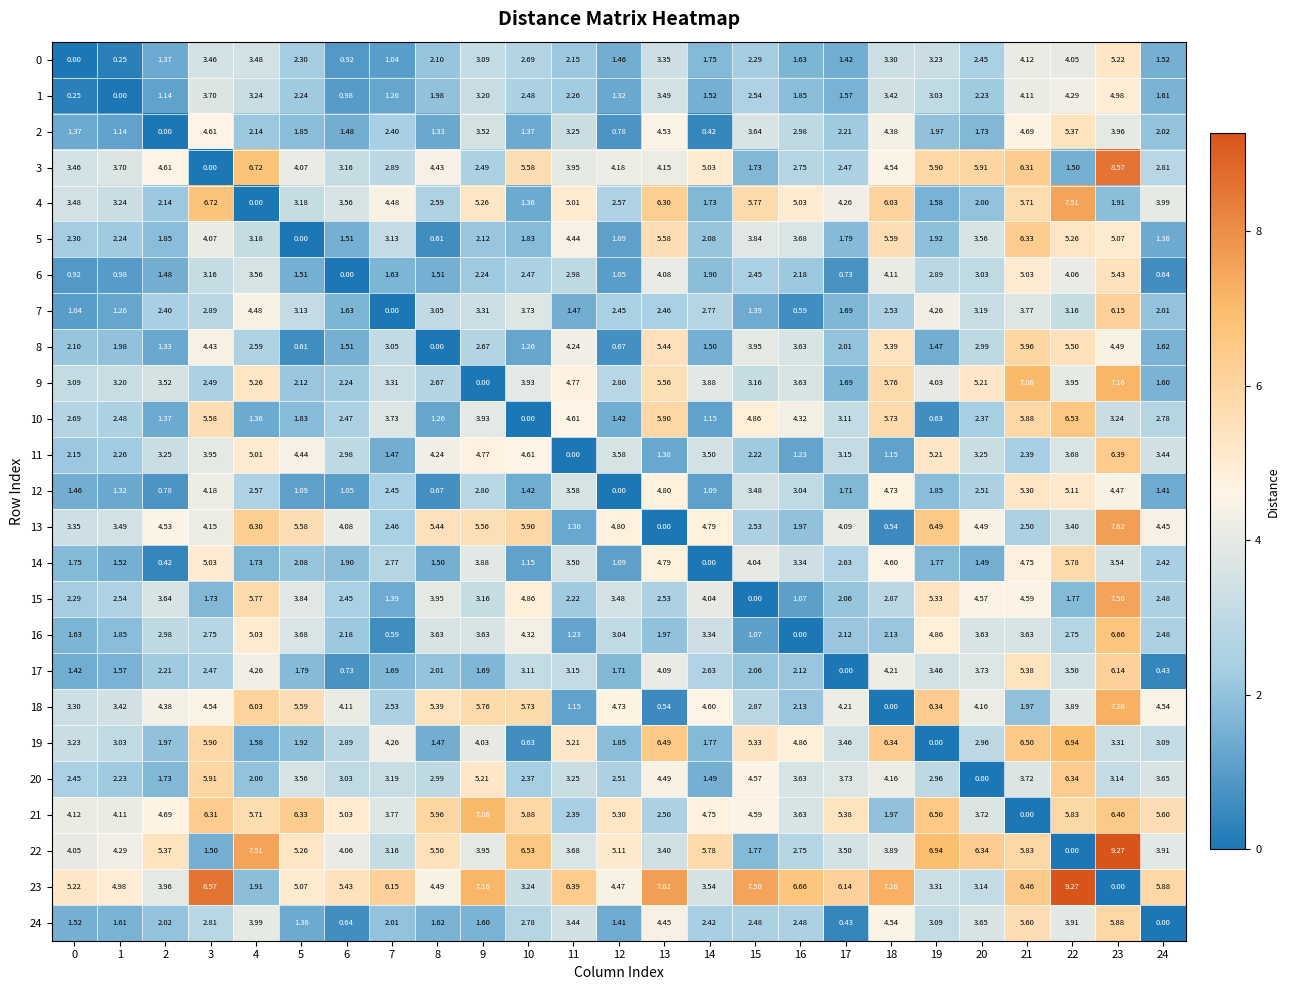

How many values in the 0 series are below 2?

10